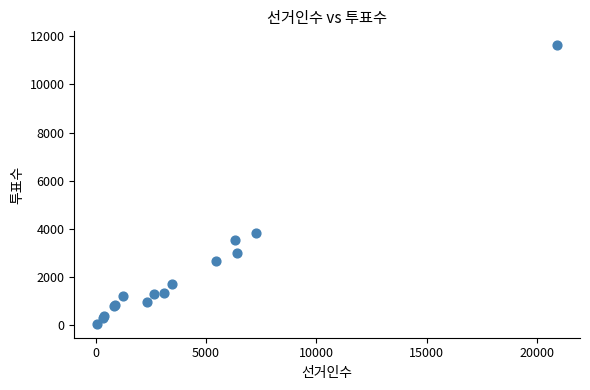

What Y value in the scatter plot is closest to 5842?

3809